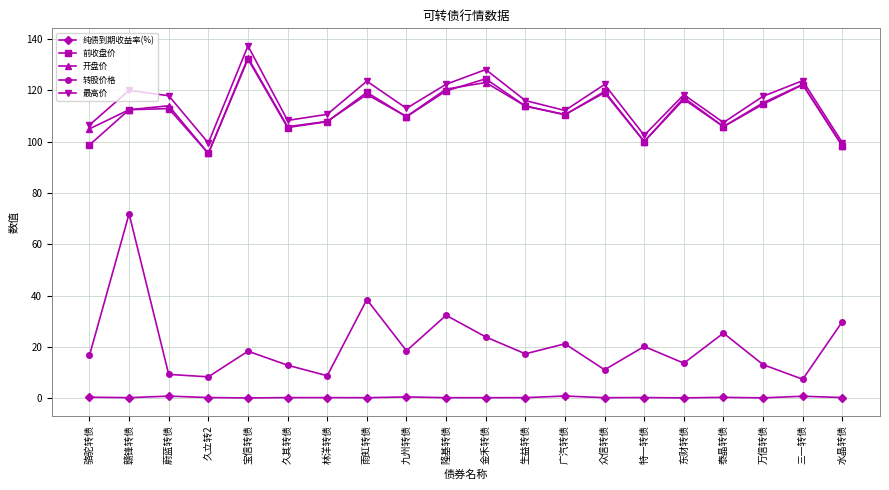

What is the label of the 15th point from the left?

特一转债